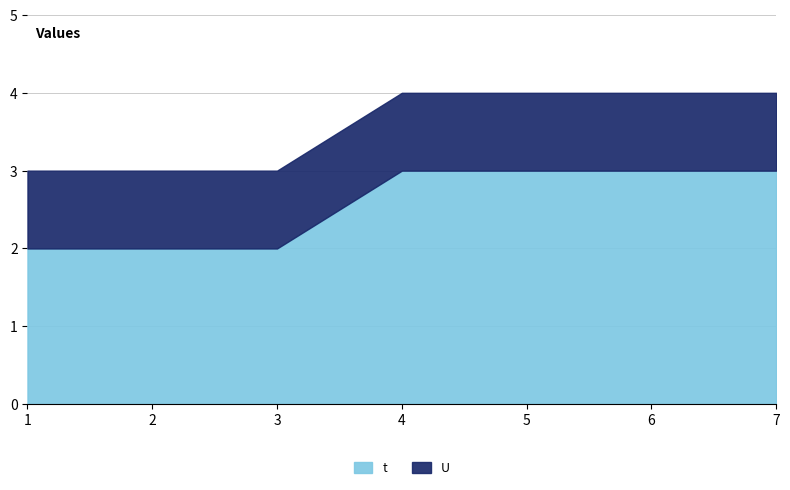

Does the chart have visible grid lines?

Yes